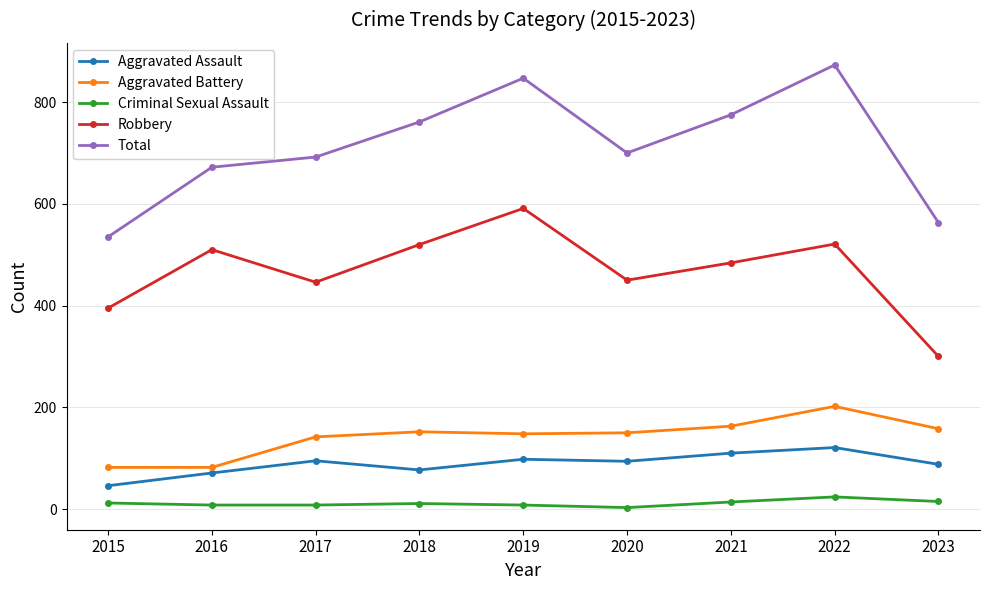

In Robbery, how many points are lower than both neighbors (excluding endpoints)?

2